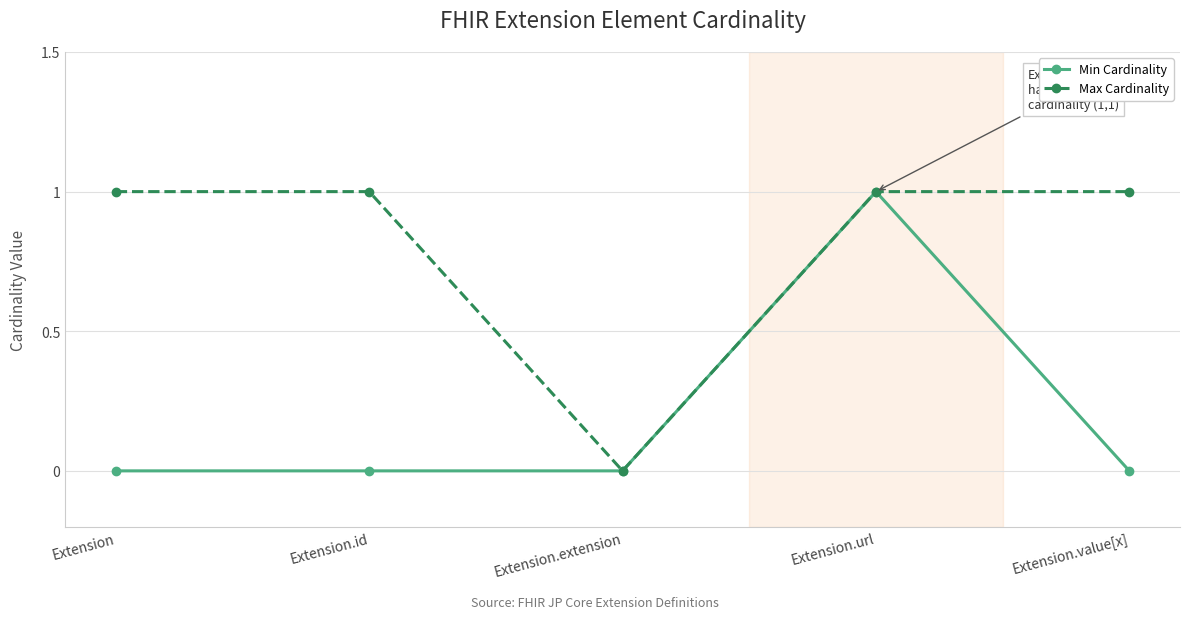

The Max Cardinality series shows 1 at Extension. True or false?

True